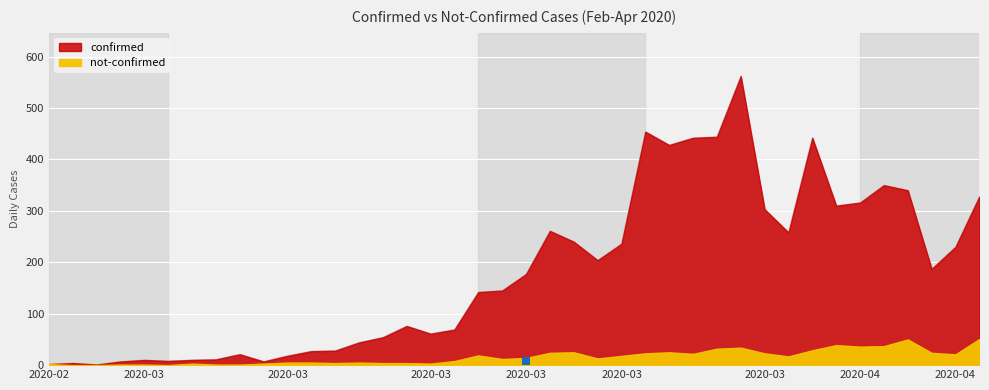

What is the smallest value displayed?

1